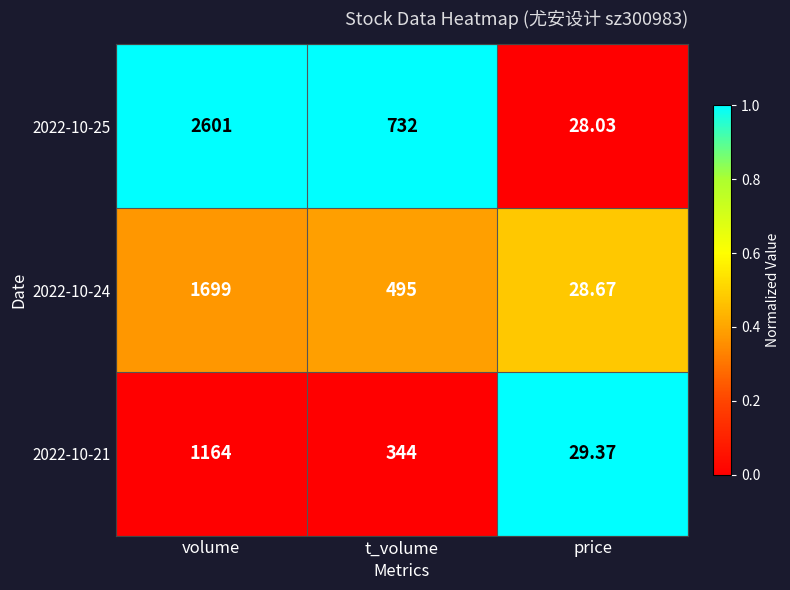

At which label does 2022-10-25 reach its peak?

volume